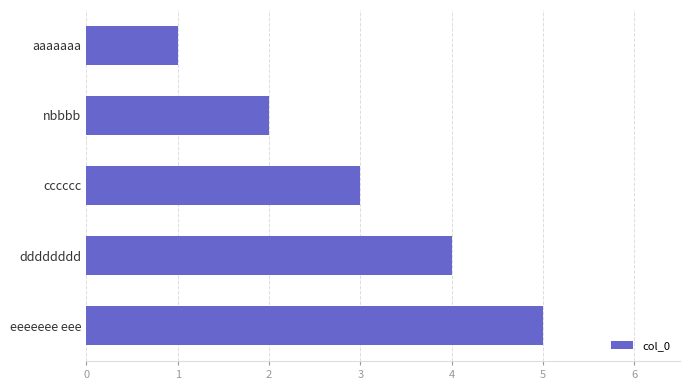

What is the difference between the maximum and minimum values?

4